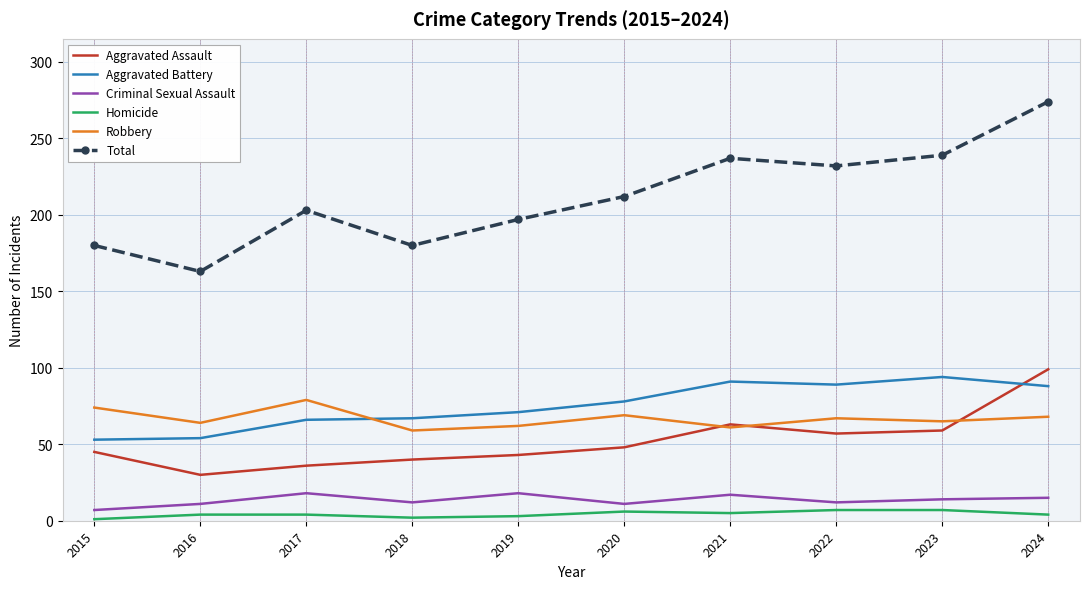

Which series has the widest spread of values?

Total